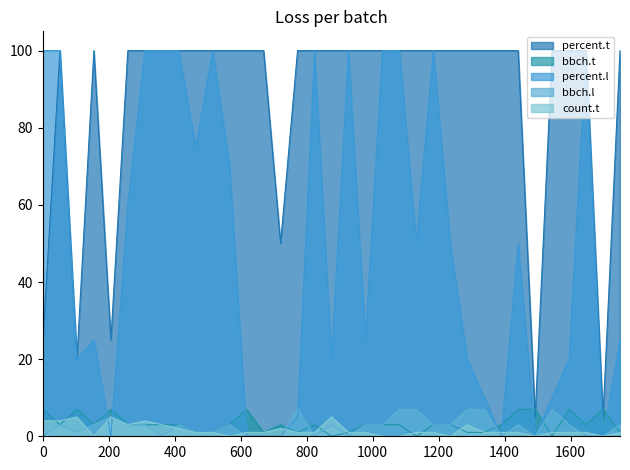

What is the greatest value displayed?

100